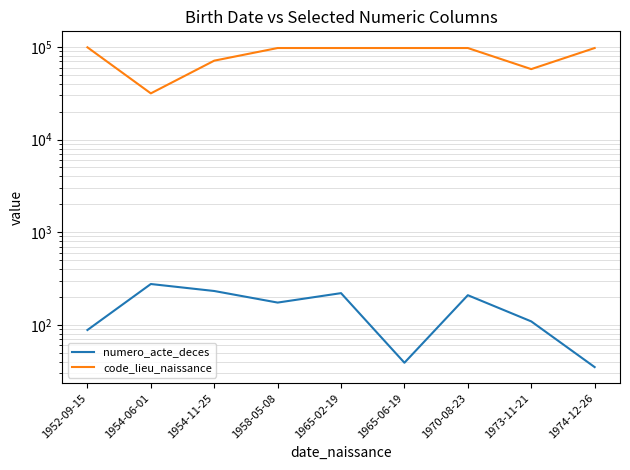

List the series in order of their overall mean, highest first.

code_lieu_naissance, numero_acte_deces